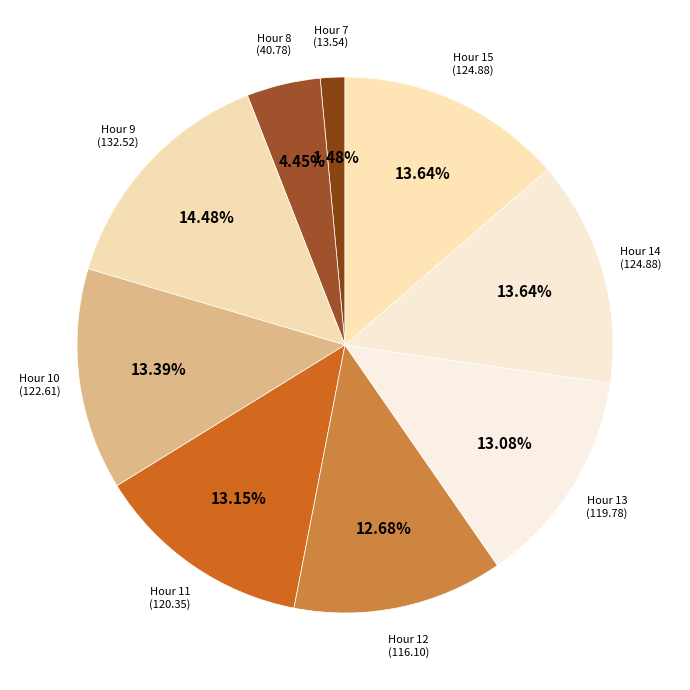

To the nearest percent, what is the difference between the largest and smallest slice percentages?

13%